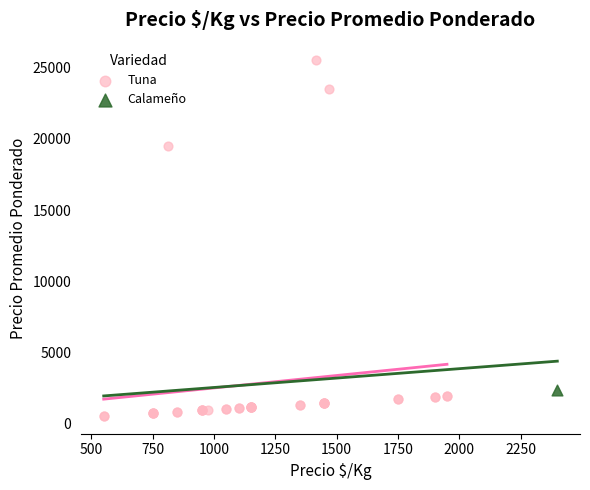

What are all the series names shown in the legend?

Tuna, Calameño